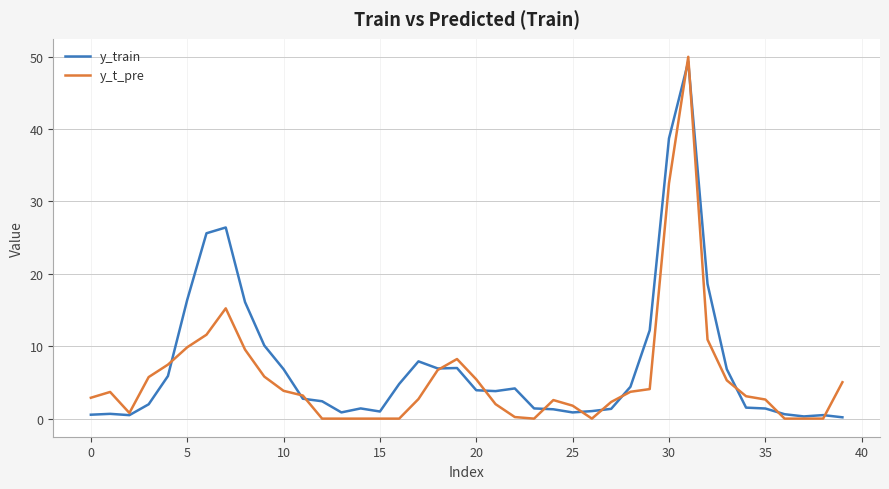

What is the maximum value shown in the chart?

50.0